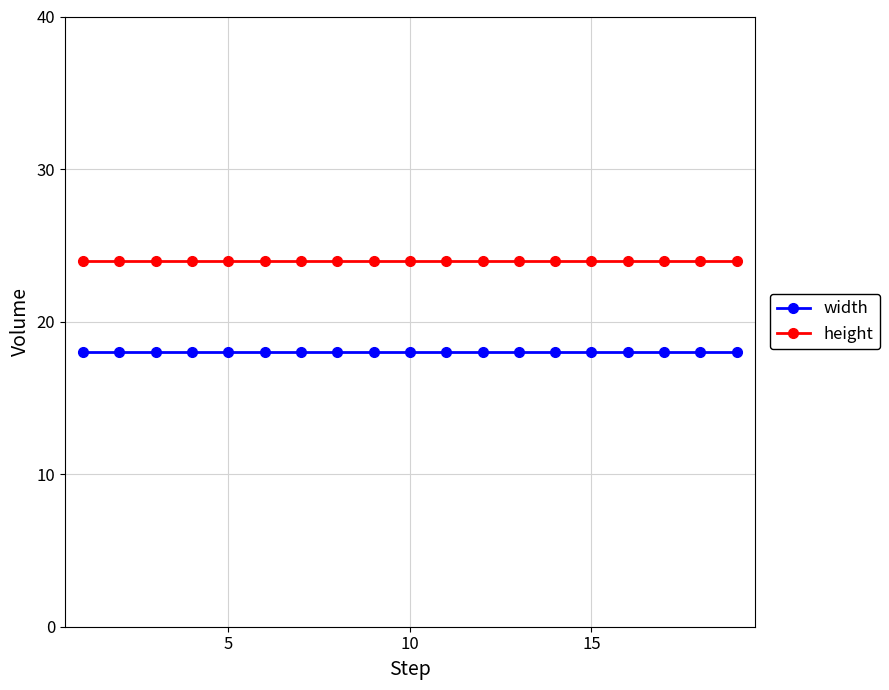

What is the average value of the width series?

18